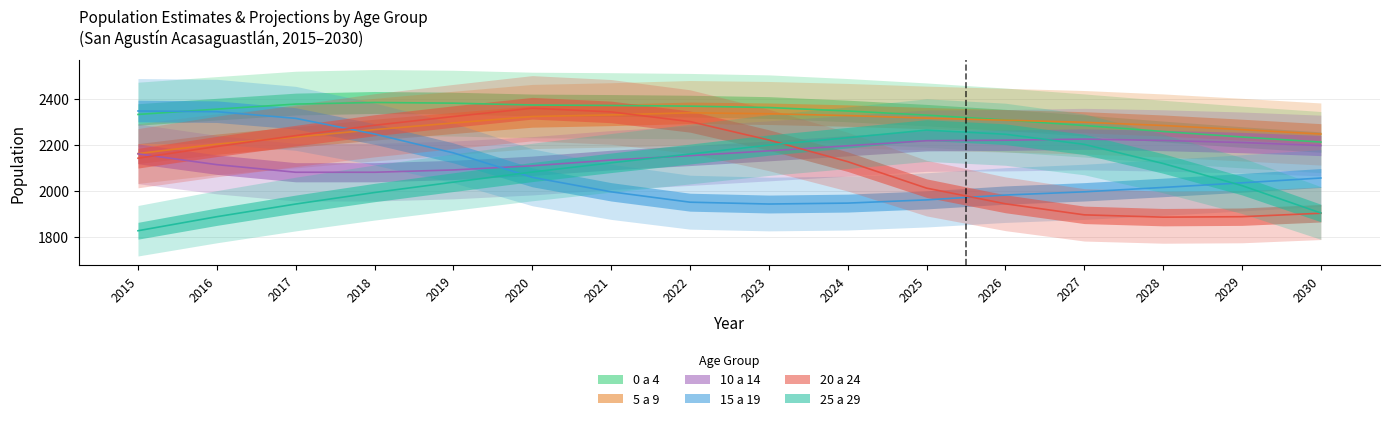

Which has a higher value, 2021 or 2016?

2021